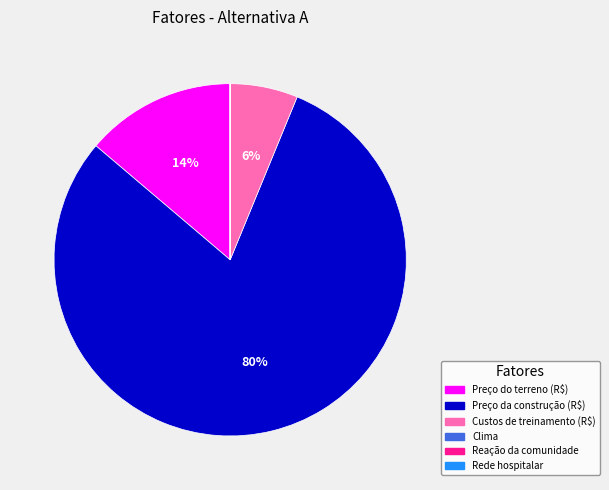

Is the sum of Preço do terreno (R$) and Custos de treinamento (R$) greater than half?

No